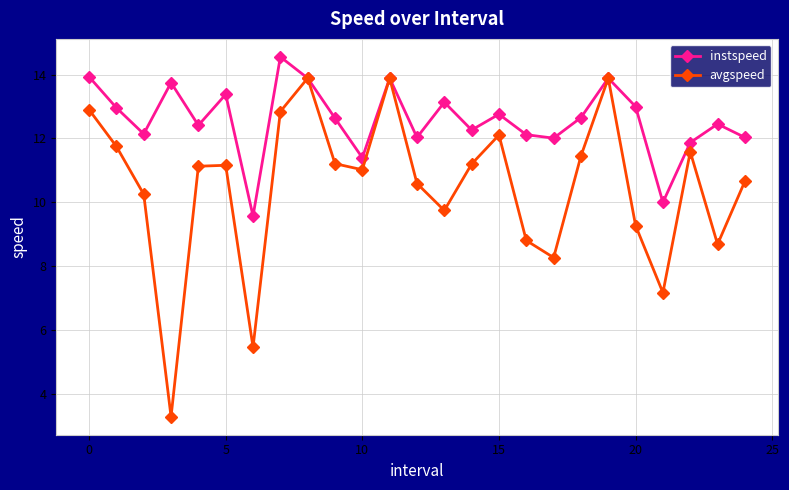

What is the value of the avgspeed point at the 24th from the left?

8.7